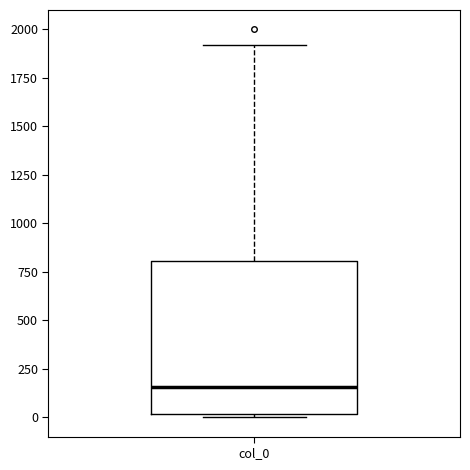

Read this box plot against the y-axis: the position of the median line, the range covered by the box, and the ends of both whiskers. The values are not printed on the chart, so give them approximately, as read against the axis.

median 150, box 0 to 800, whiskers 0 (just below the box's lower edge) to 1900